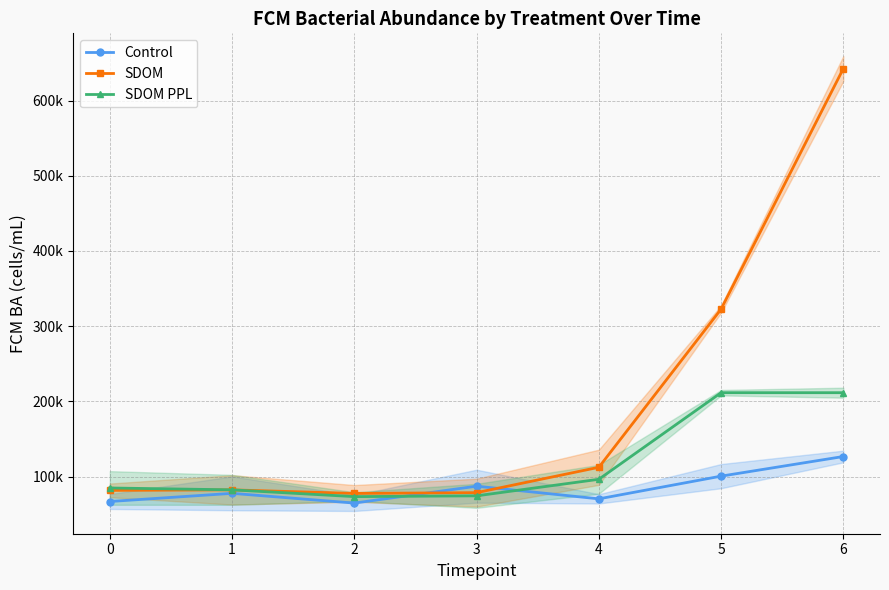

What is the difference between the second highest and minimum values in the Control series?

35808.1